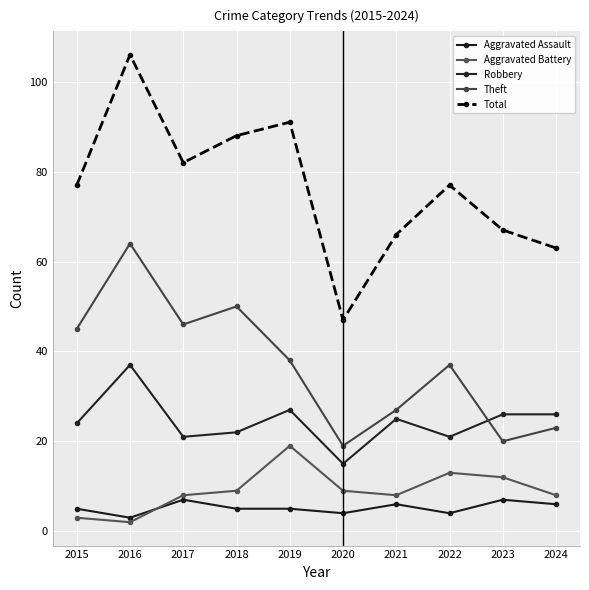

At which category is the sum across all series the highest?

2016